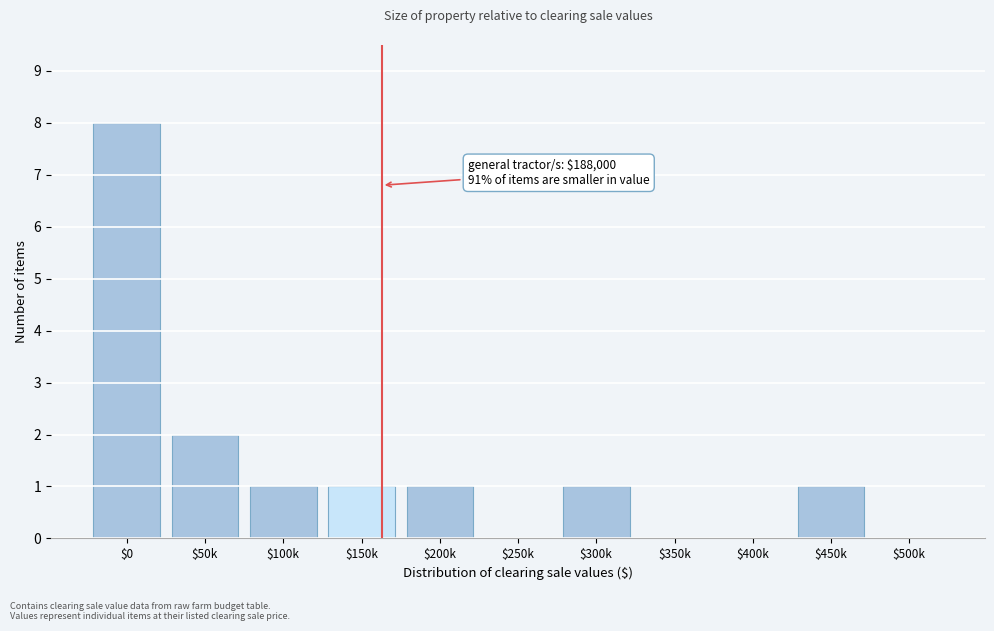

Where is the data nearest to the value 4?

$50k